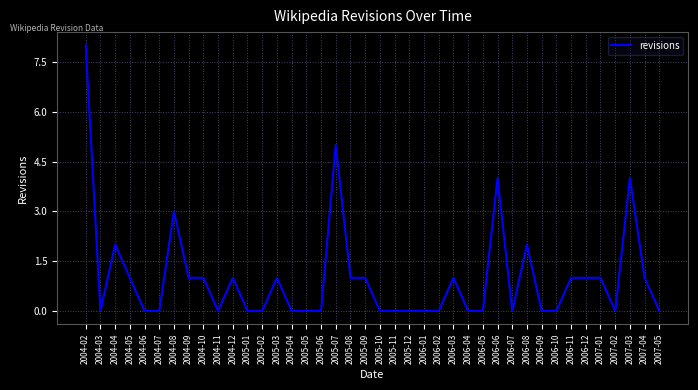

Is it true that the value at 2006-11 is 1?

True